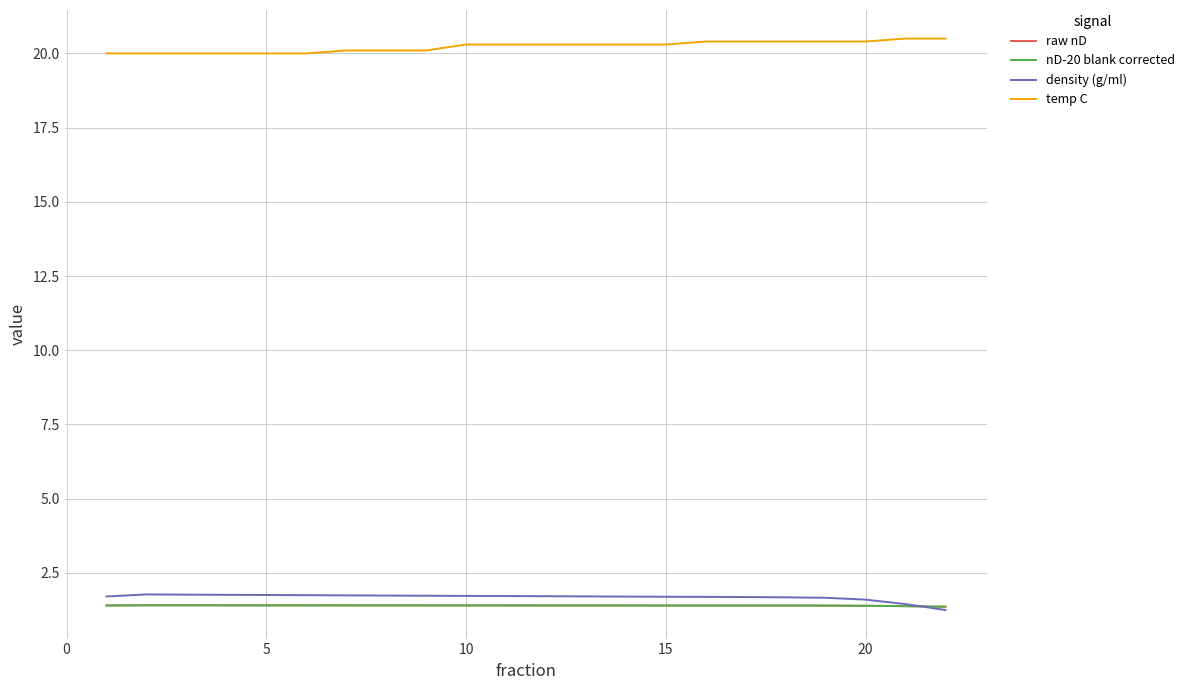

Which series has the largest total across all categories?

temp C